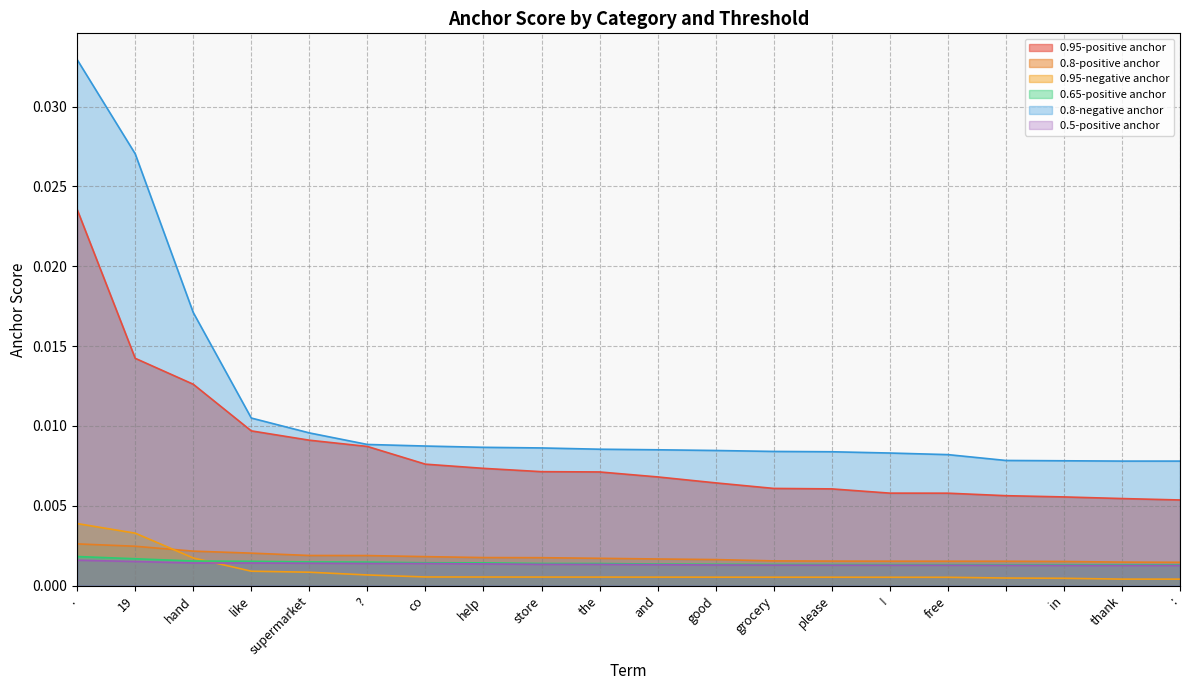

Which series has the largest total across all categories?

0.8-negative anchor